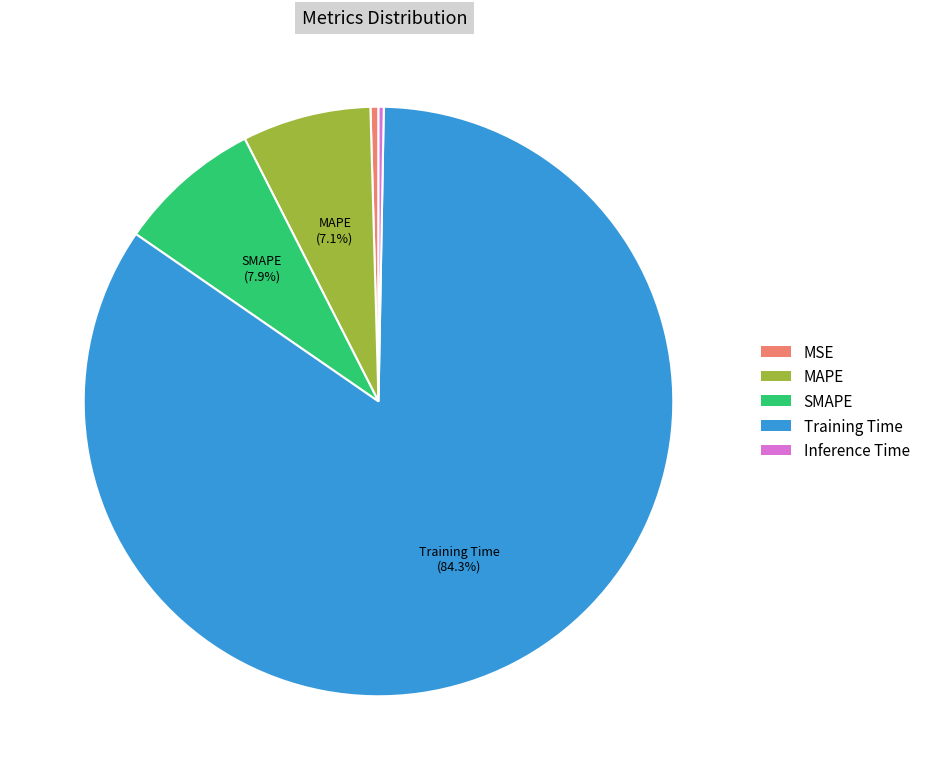

To the nearest percent, what is the average slice percentage?

20%